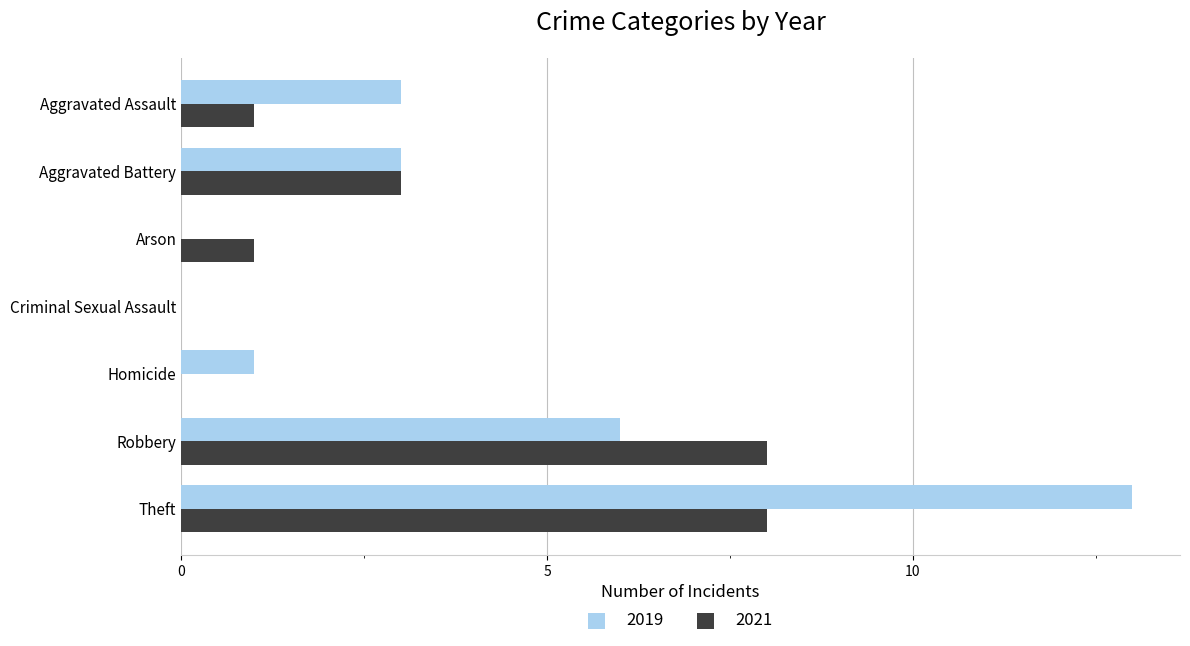

Between Arson and Robbery, which series saw the biggest shift?

2021